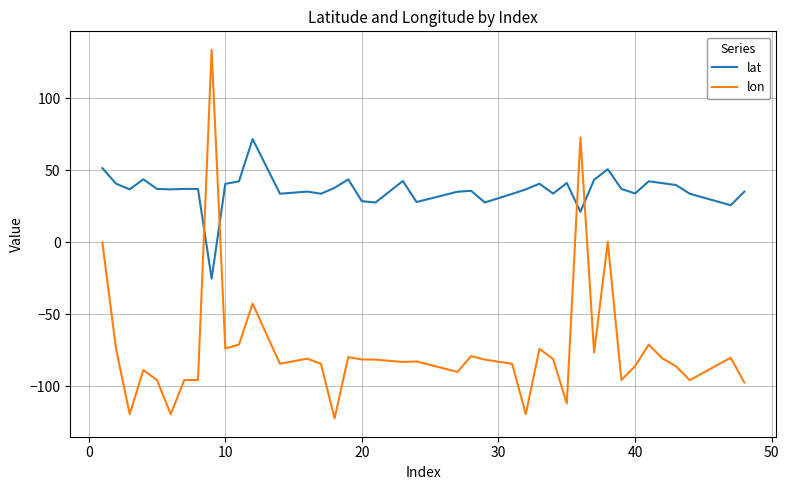

What is the highest value of the lat series?

71.7